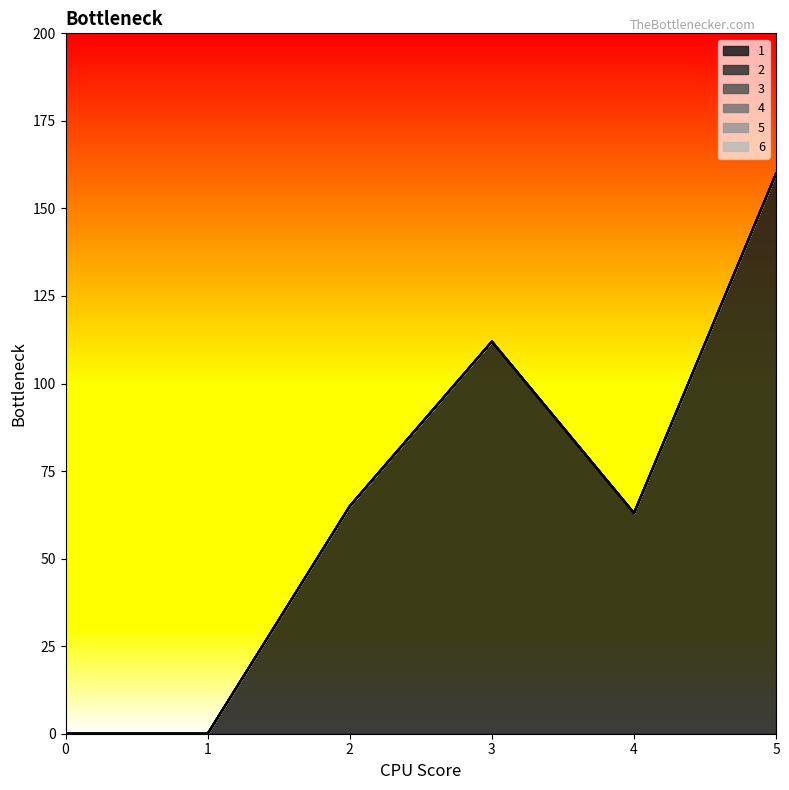

At 4, list the series in order from largest to smallest.

1, 2, 3, 4, 5, 6